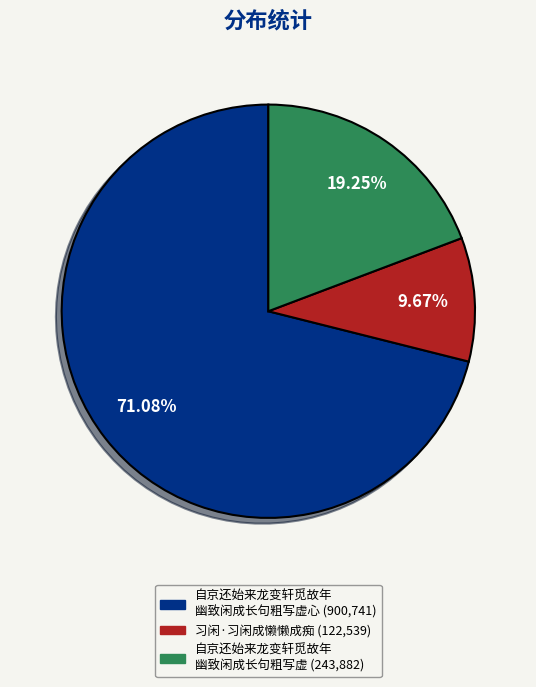

Is there any slice that represents more than half of the pie?

Yes